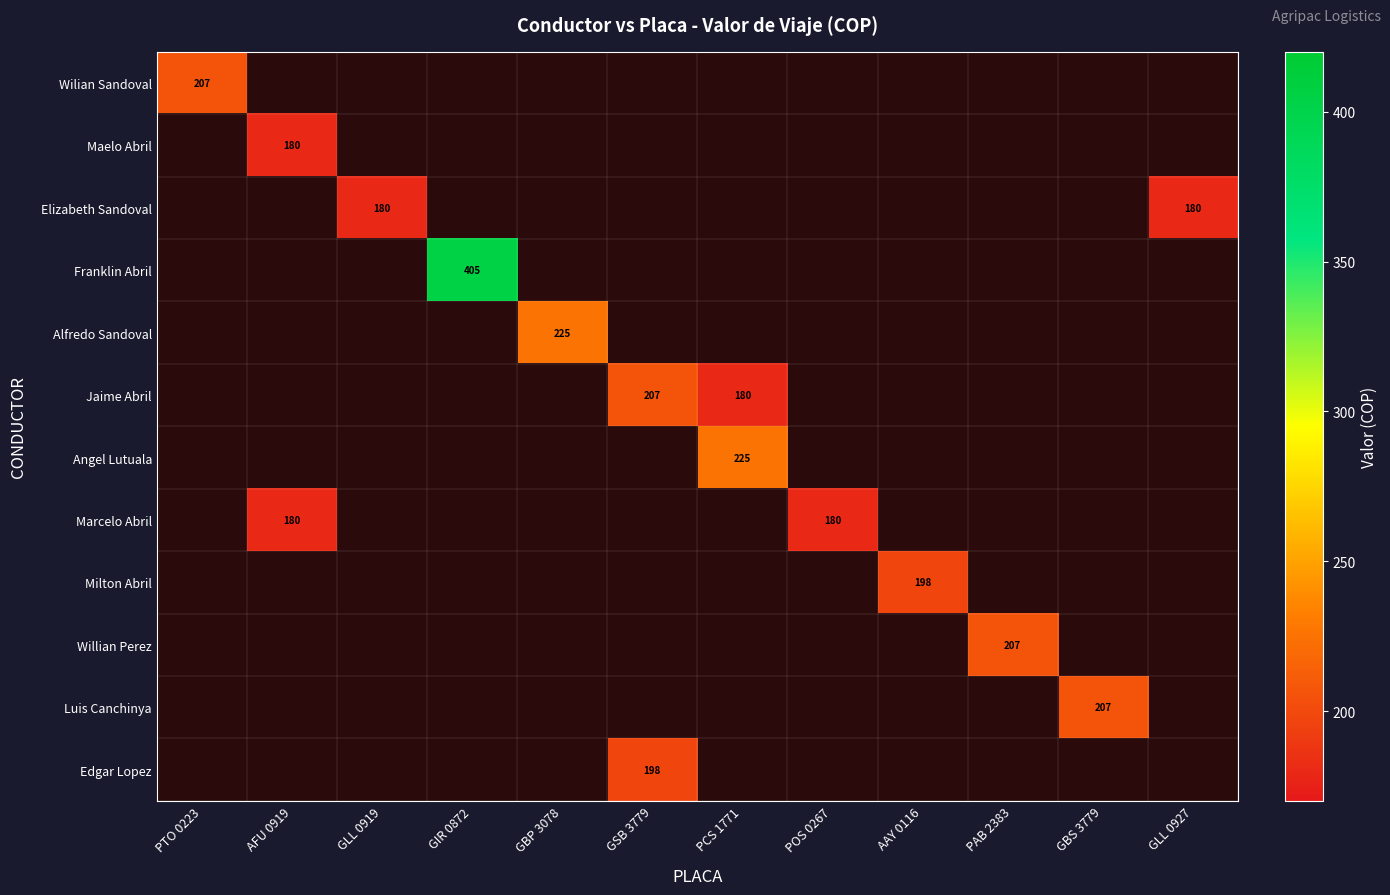

The Milton Abril series shows 85 at AAY 0116. True or false?

False